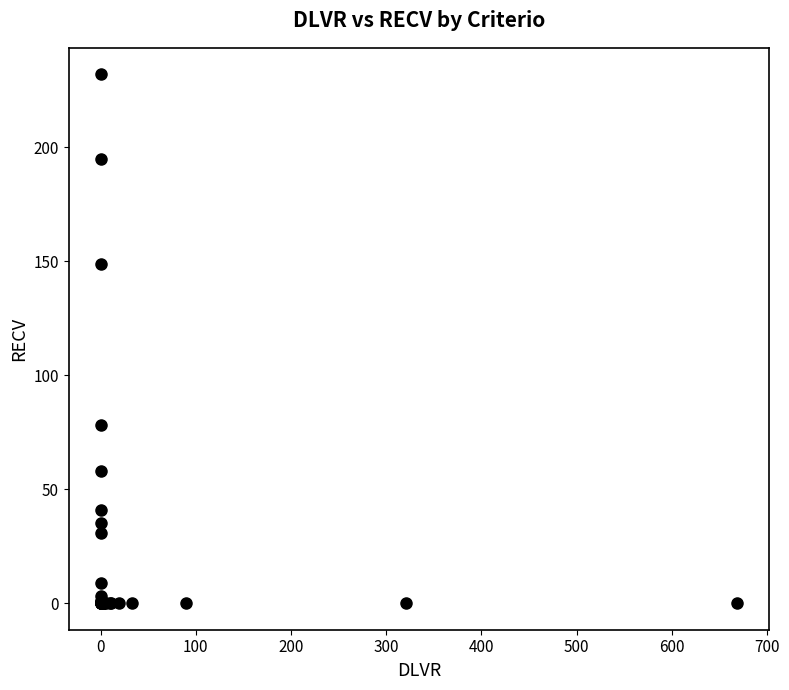

What Y value in the scatter plot is closest to 116?

149